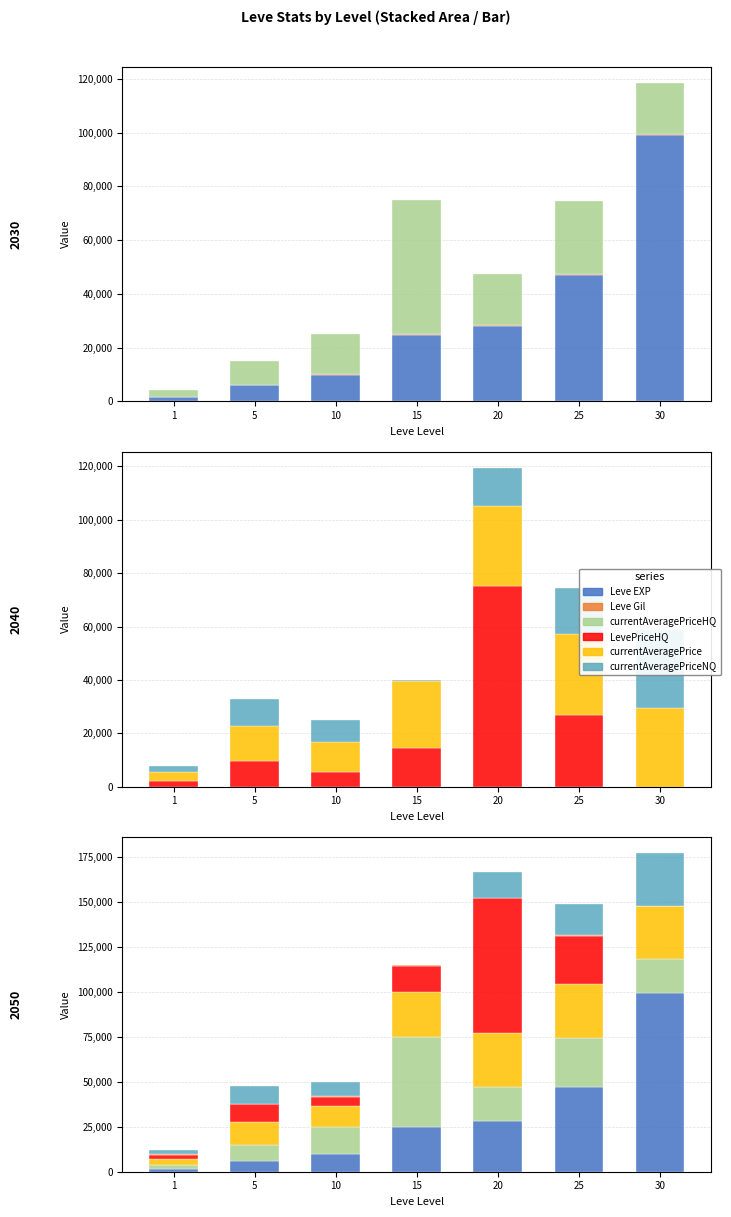

What is the total value across all series at 15?

115055